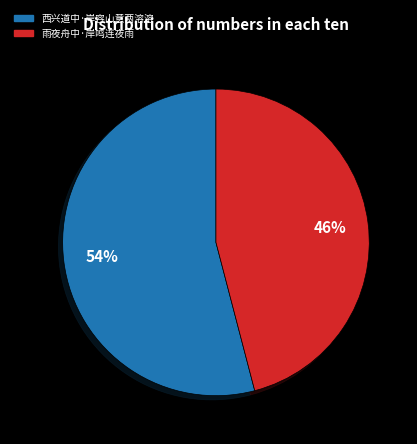

To the nearest percent, what is the average slice percentage?

50%